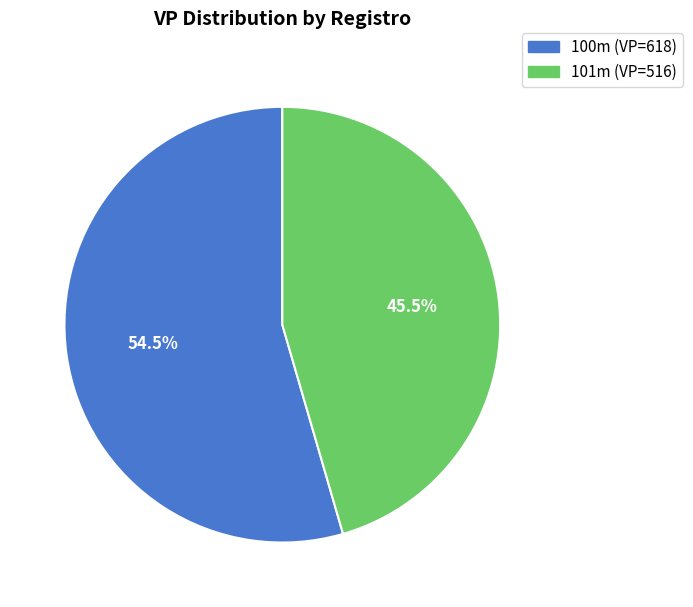

Count the number of slices in the pie.

2